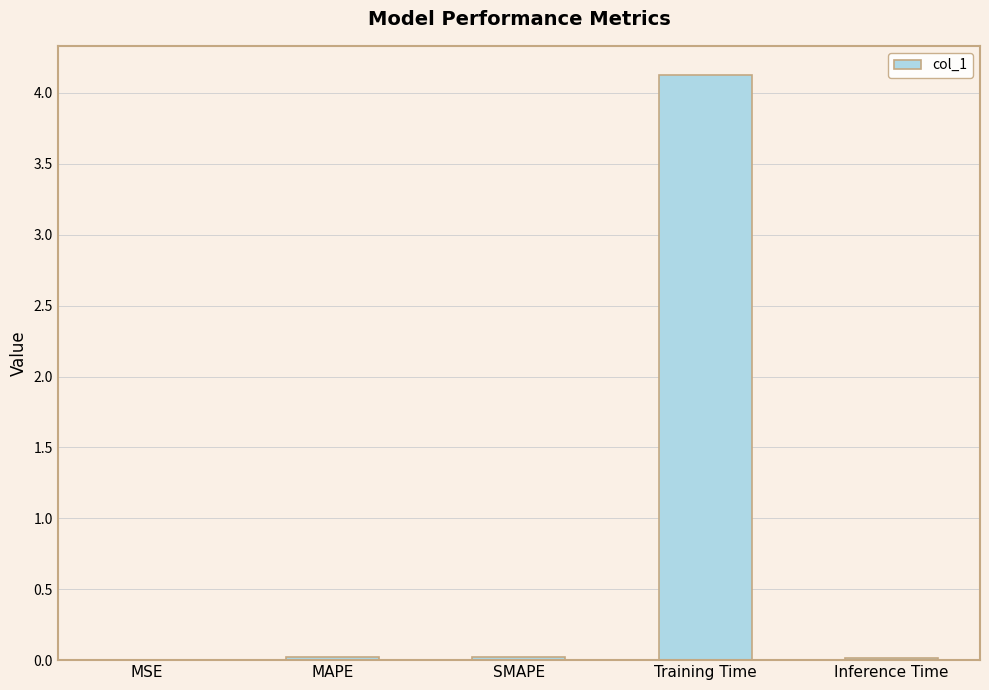

What is the difference between the values at MAPE and Training Time?

4.1